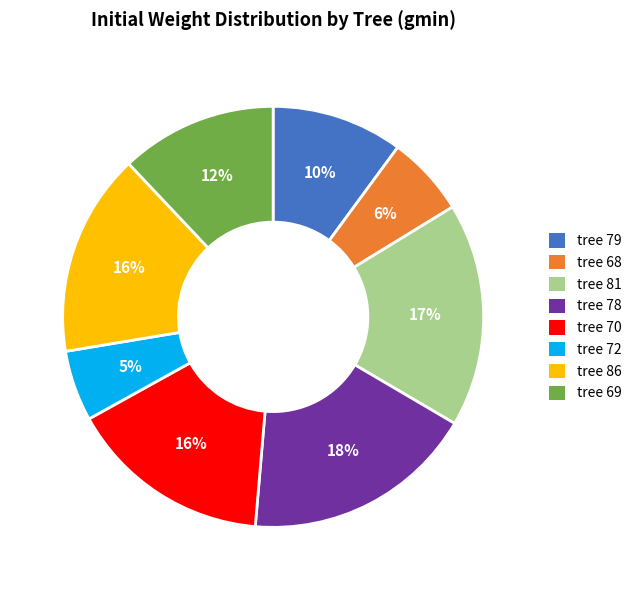

The tree 78 slice represents 18% of the pie. True or false?

True